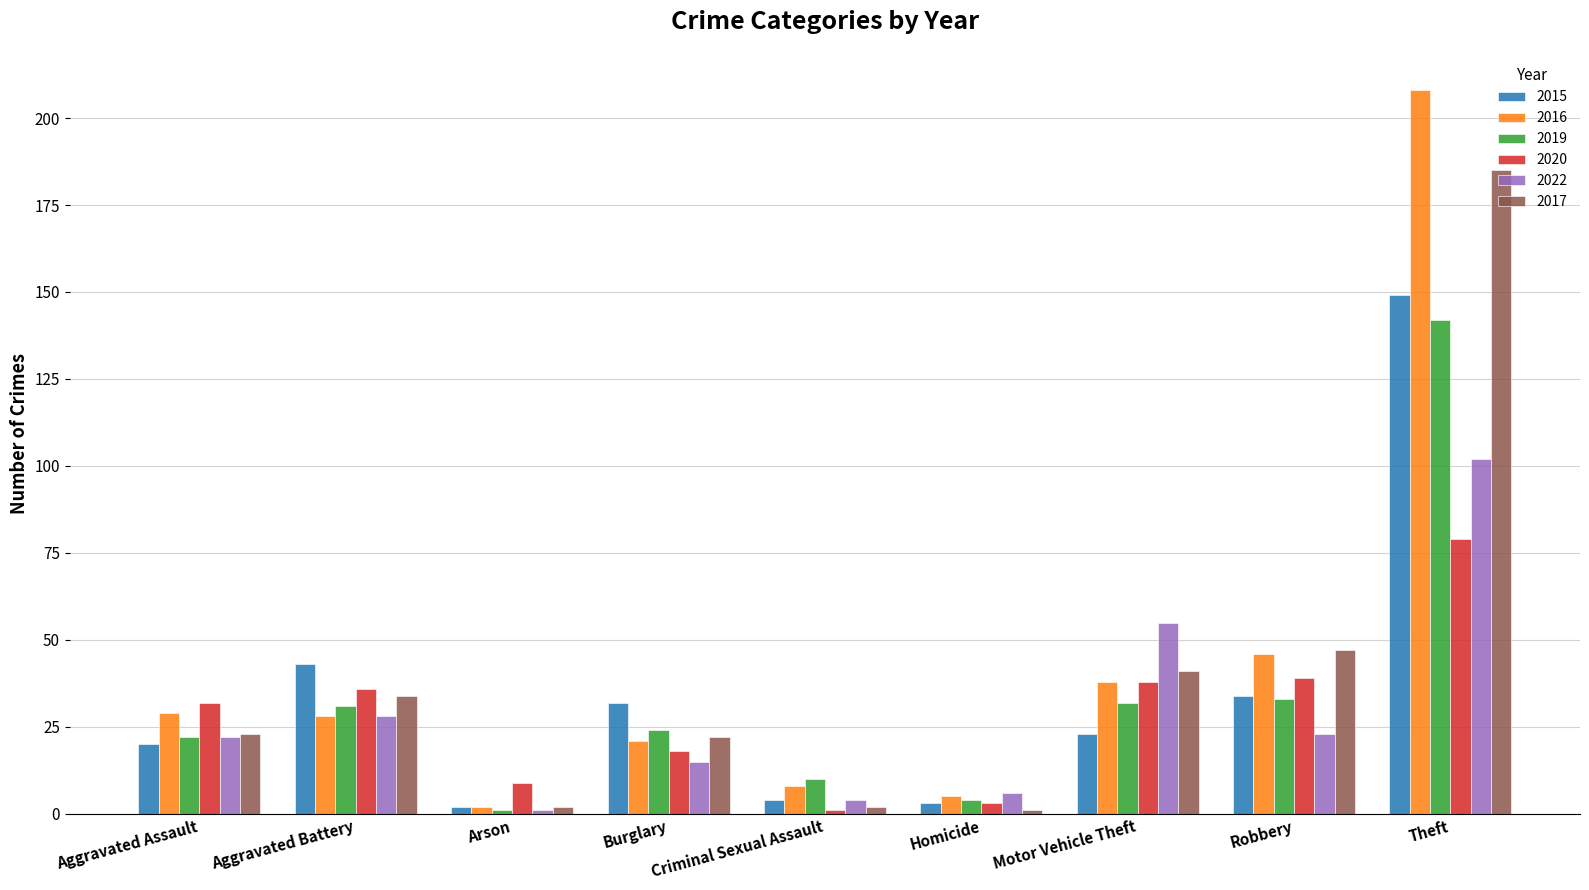

What is the total value across all series at Arson?

17